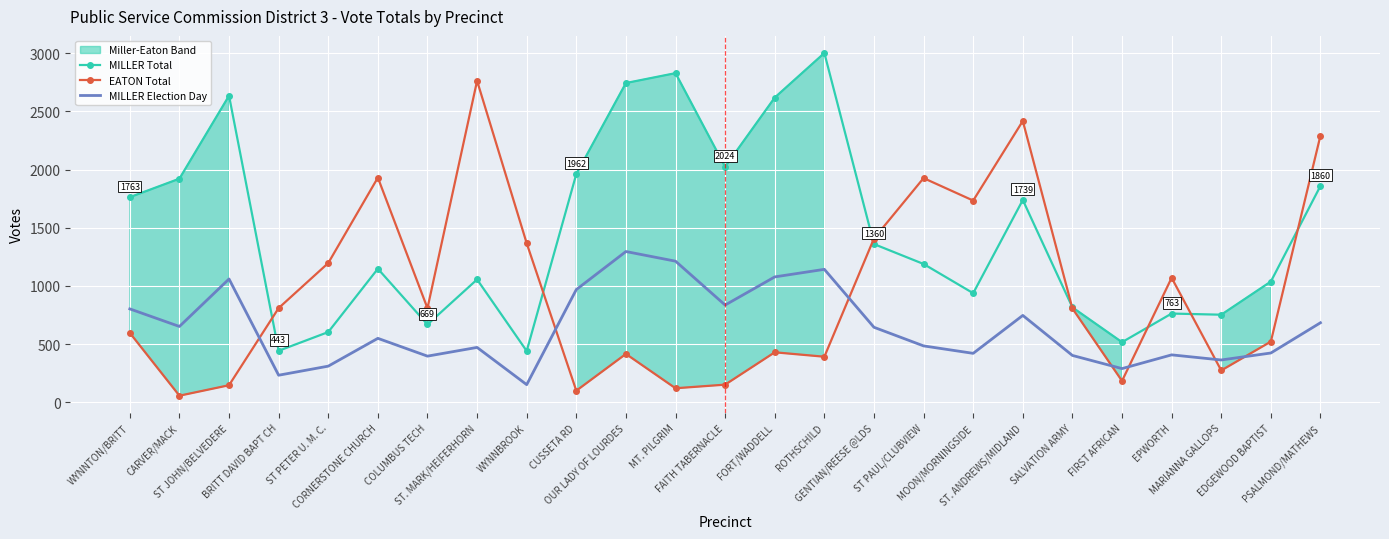

How many lines are shown in the chart?

3